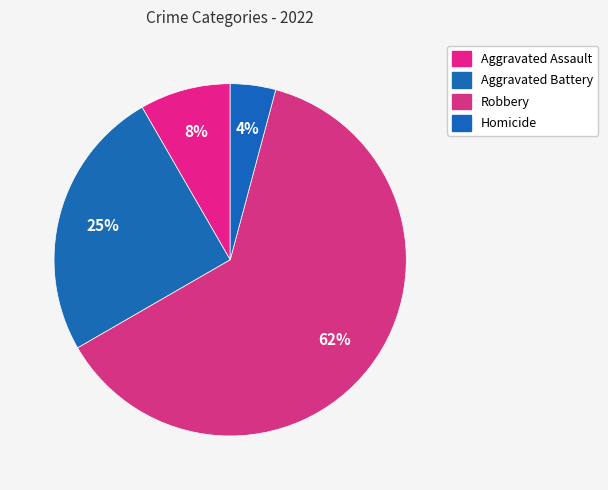

Combined, do Aggravated Assault and Aggravated Battery account for over 50%?

No